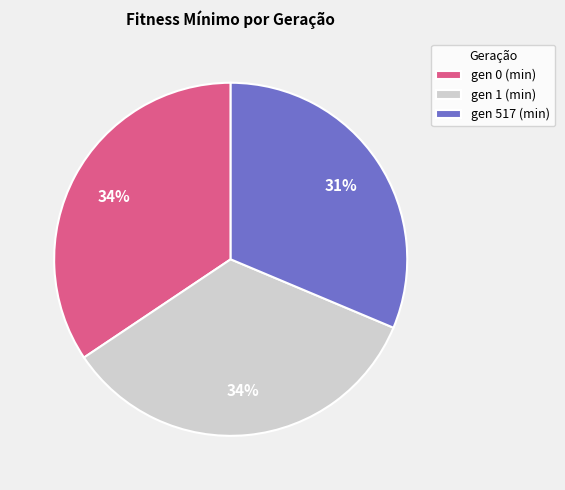

Which category has the smallest portion of the pie?

gen 517 (min)